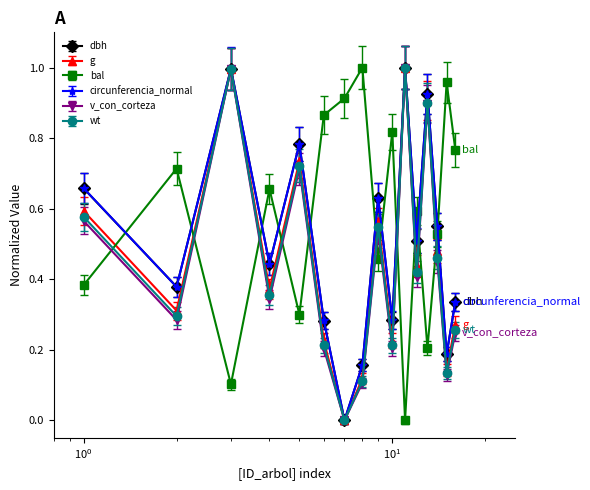

Does the chart display data point markers on the line(s)?

Yes